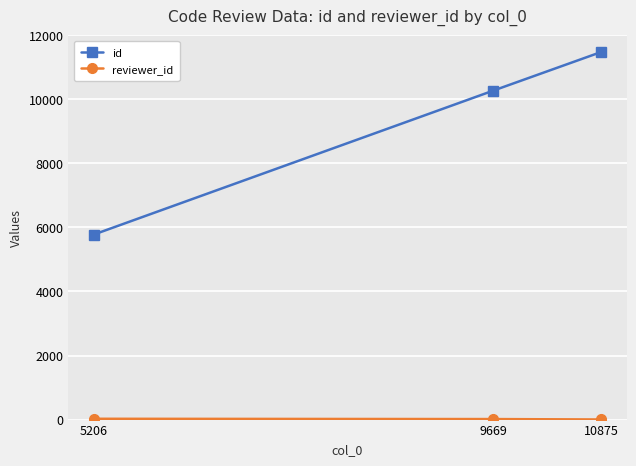

Which series has the widest spread of values?

id